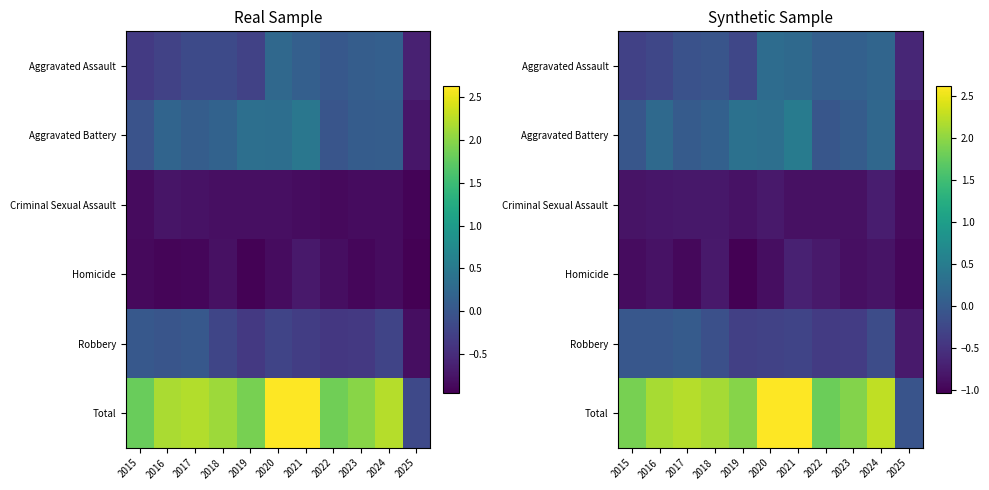

The value of Total at 2023 is 1.2. True or false?

False